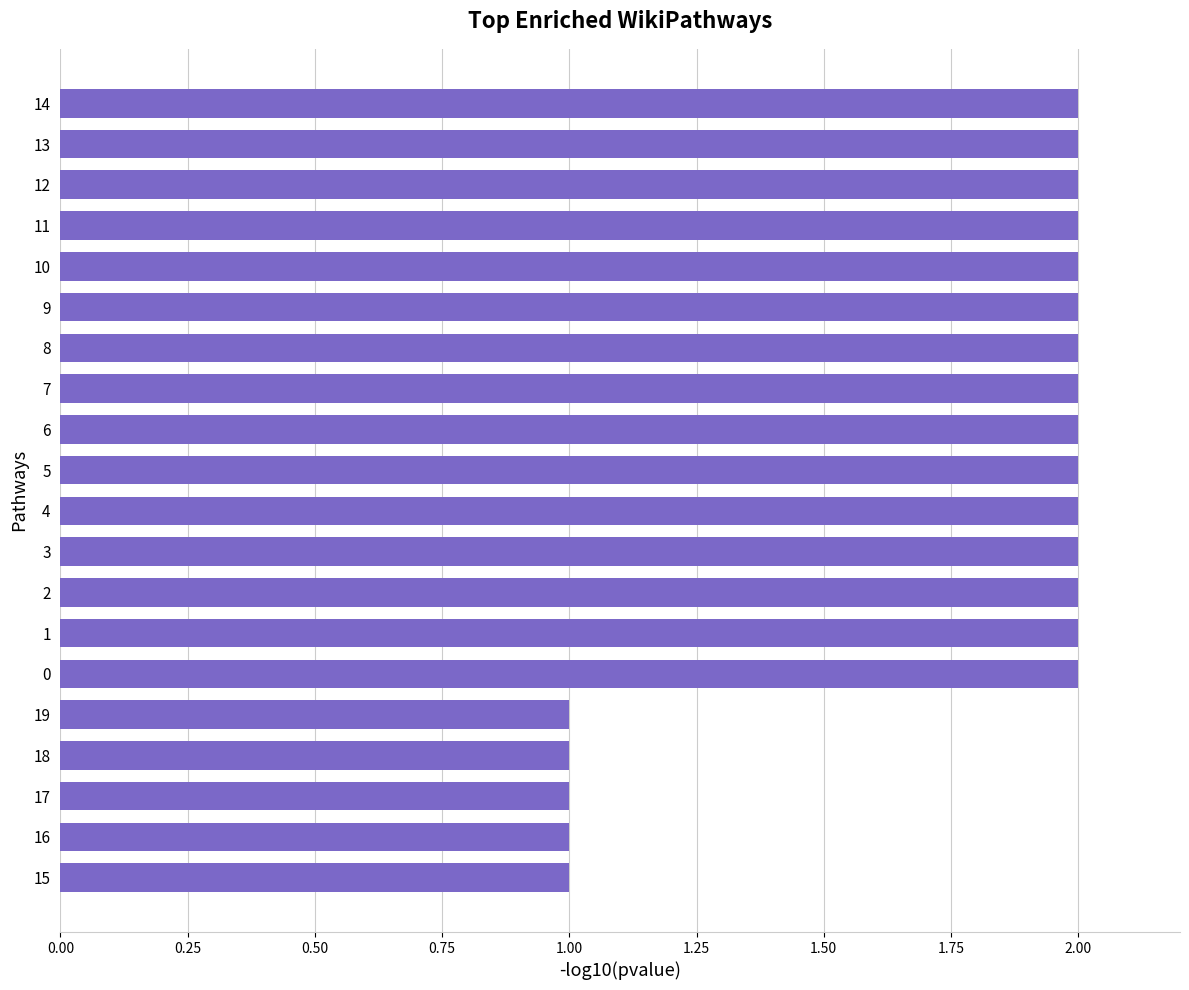

What is the sum of all values?

35